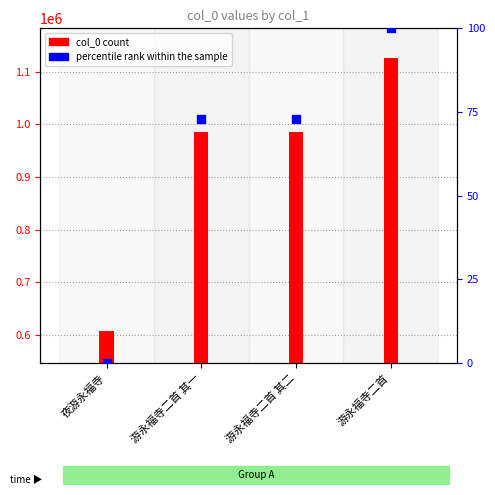

Which series has the widest spread of Y values?

col_0